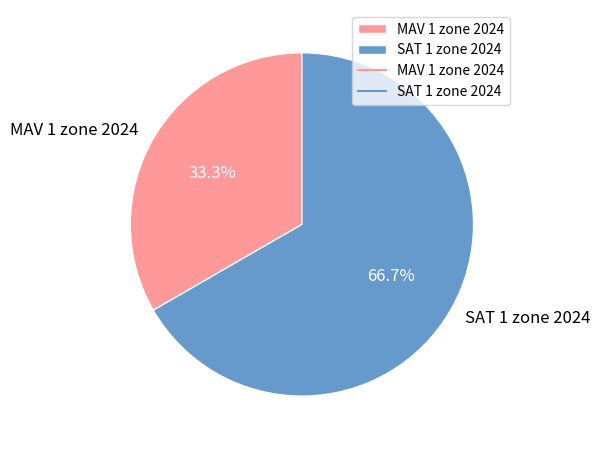

Which category accounts for the majority?

SAT 1 zone 2024